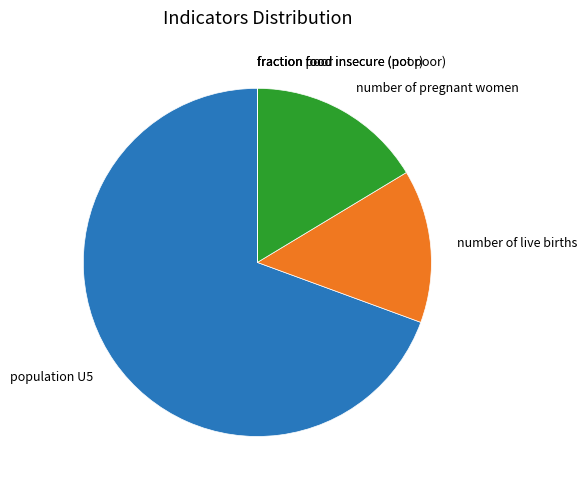

Which has a higher value, population U5 or number of pregnant women?

population U5